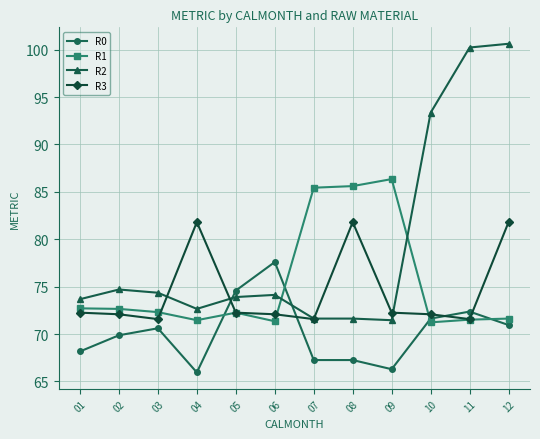

At 12, list the series in order from smallest to largest.

R0, R1, R3, R2